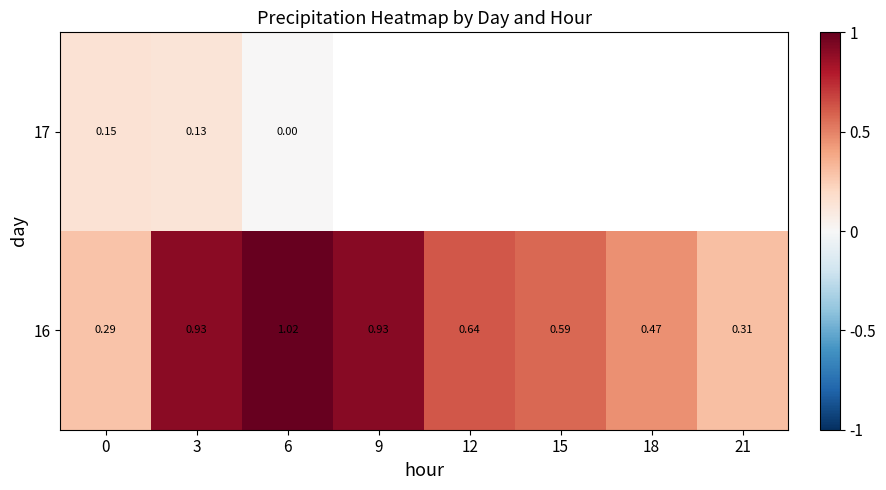

Which has a higher value, 0 or 3?

3